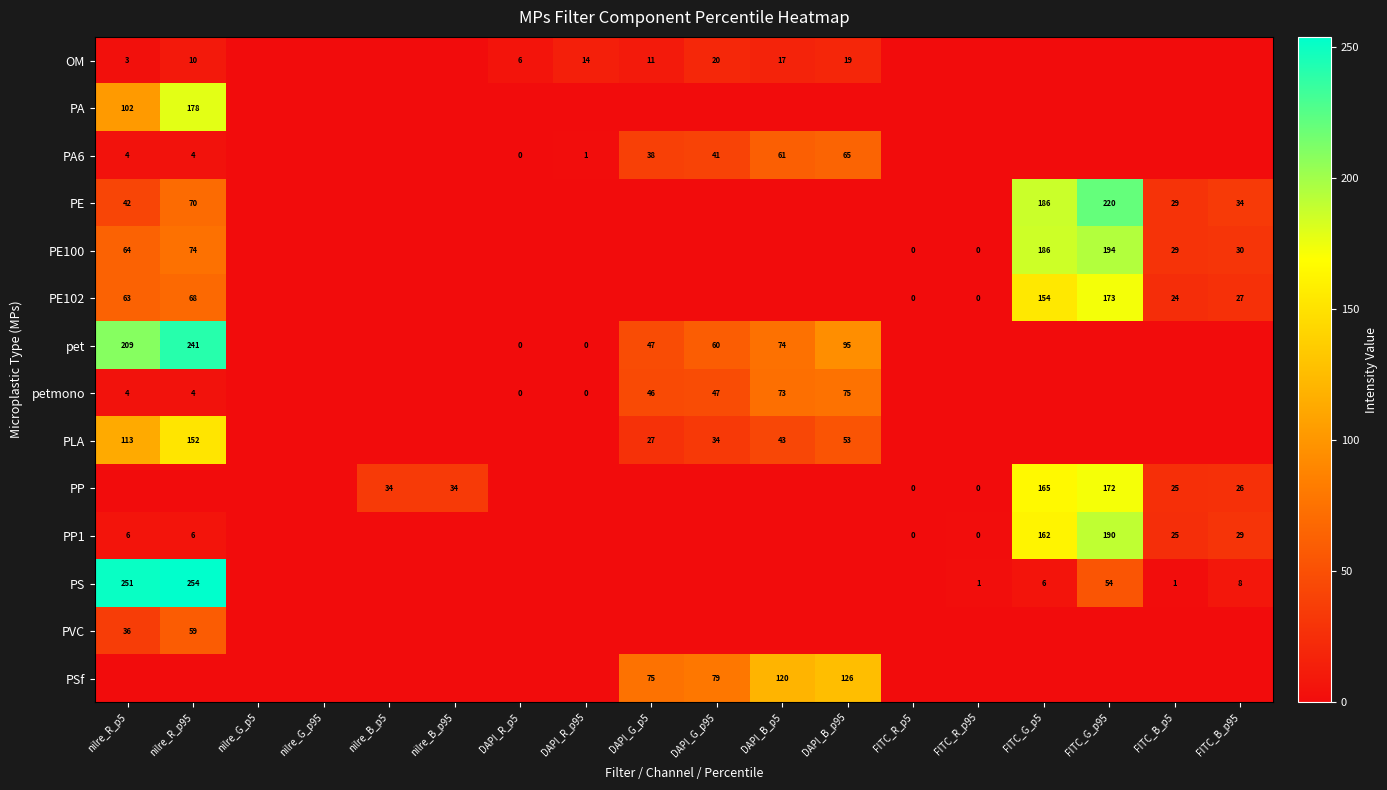

Is it true that PSf equals 75 at DAPI_G_p5?

True